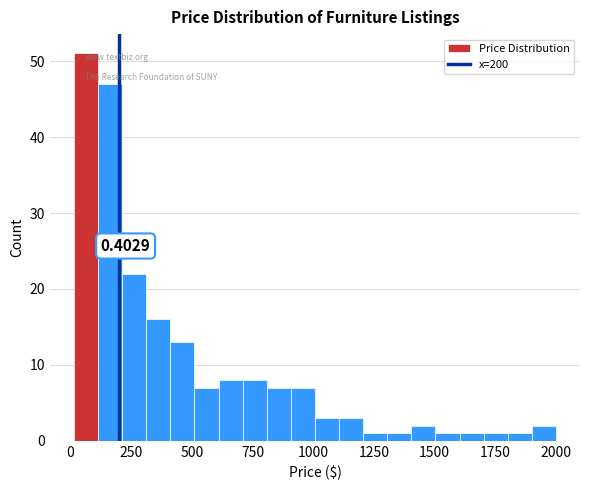

Around what value on the x-axis is the tallest bar? Give the approximate position of its centre, as read against the axis.

50